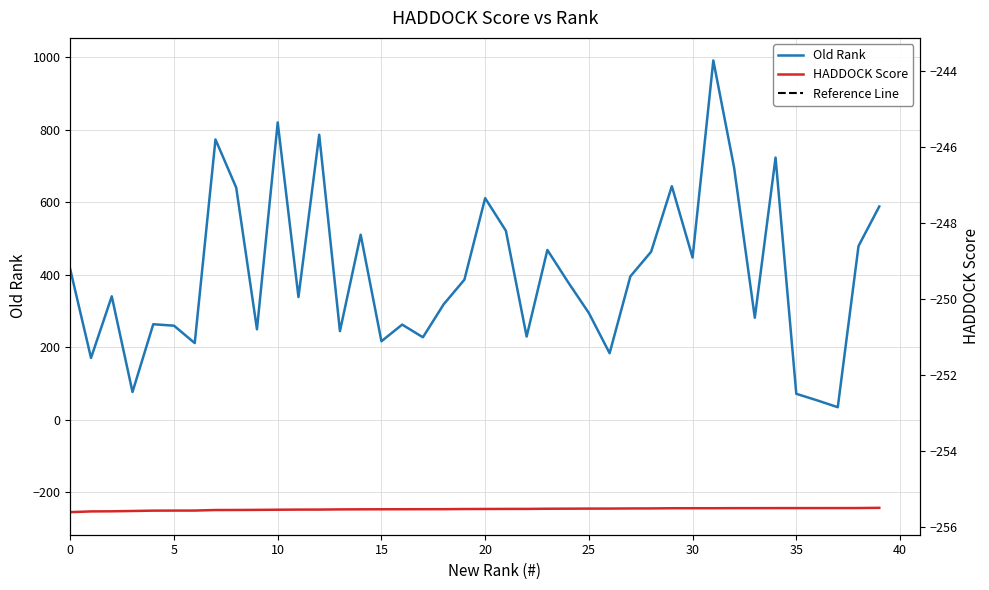

True or false: HADDOCK Score has more than 0 interior local peaks.

False